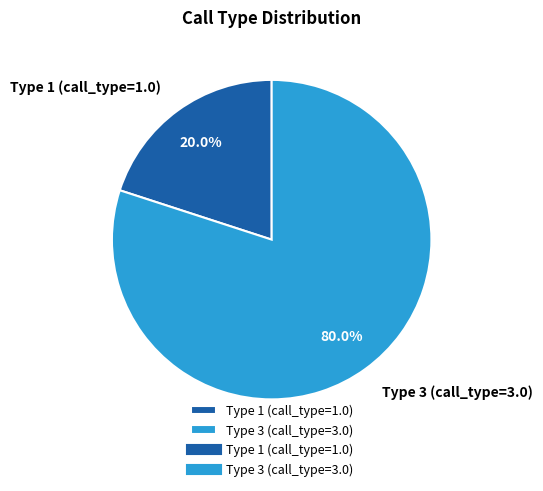

To the nearest percent, what is the average slice percentage?

50%